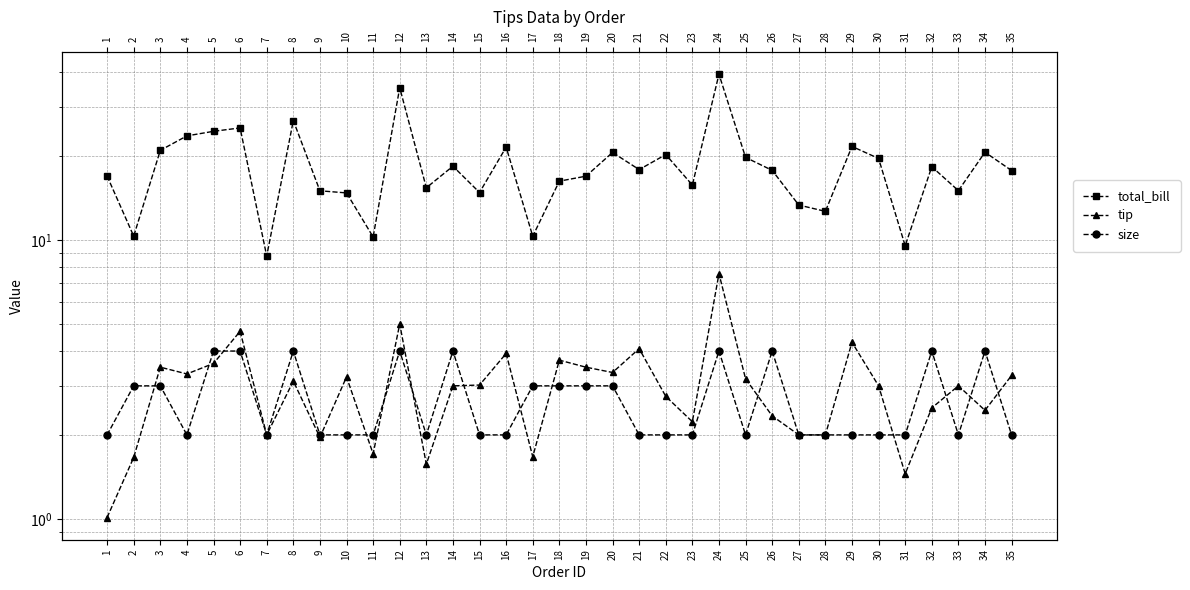

Which has a higher value, 28 or 26?

26